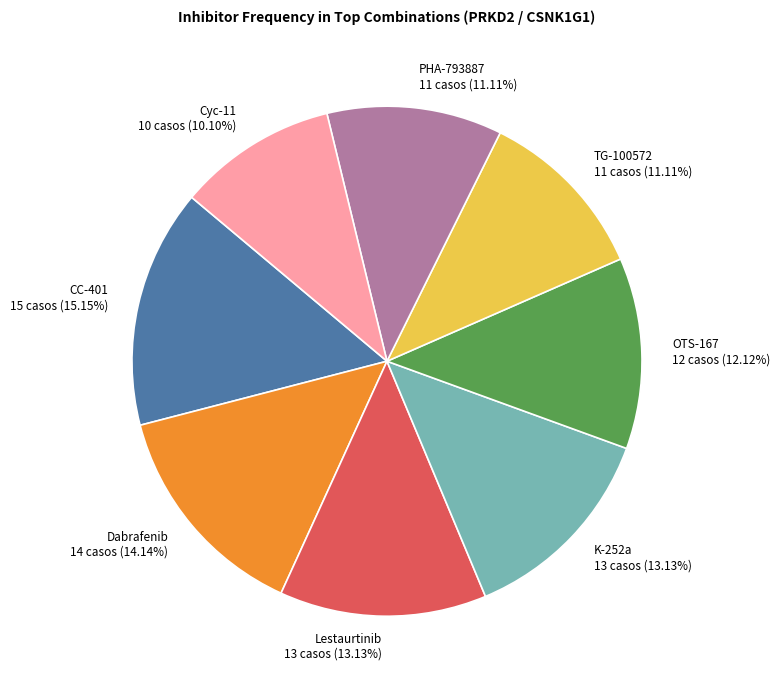

To the nearest percent, what portion does TG-100572 represent?

11%